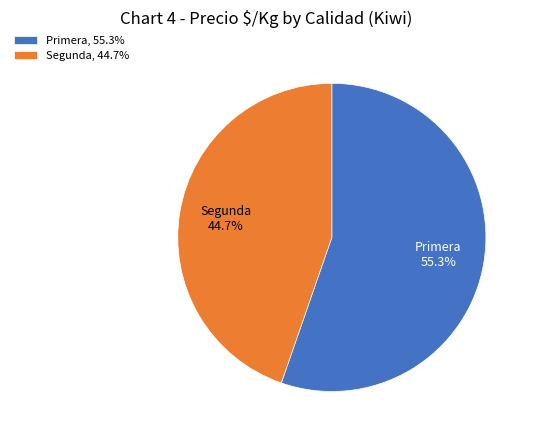

What is the largest slice in the pie chart?

Primera, 55.3%